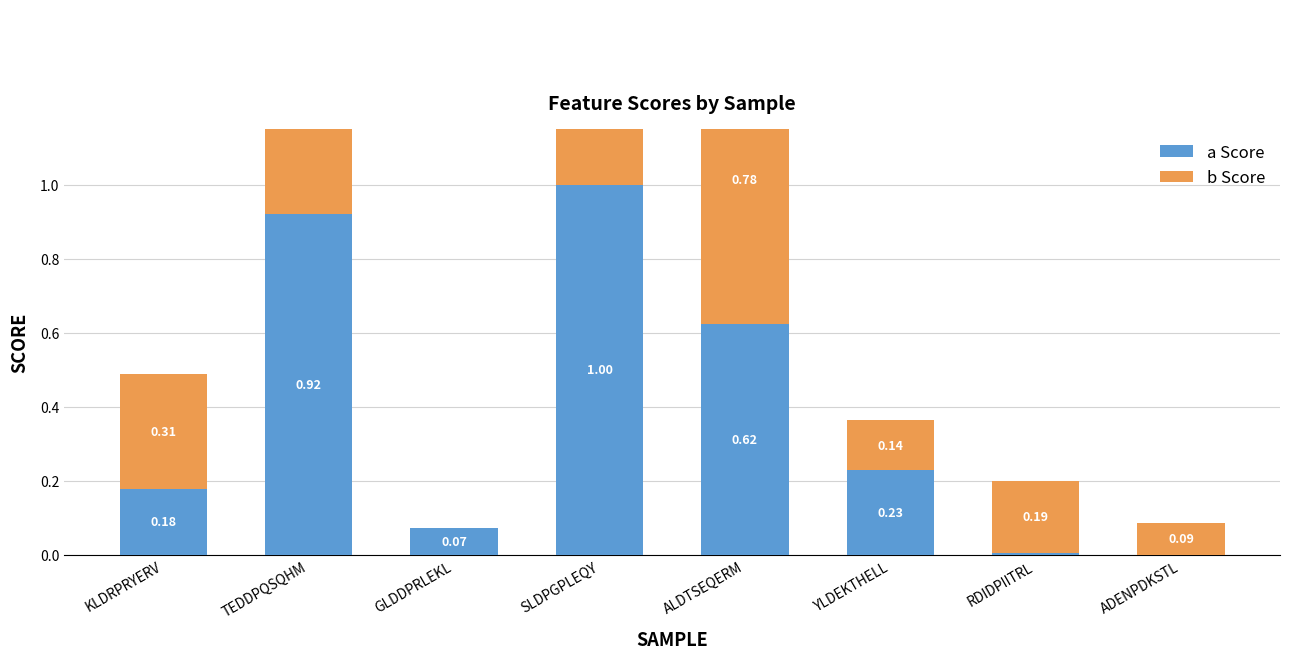

List the labels in order of a value, smallest first.

ADENPDKSTL, RDIDPIITRL, GLDDPRLEKL, KLDRPRYERV, YLDEKTHELL, ALDTSEQERM, TEDDPQSQHM, SLDPGPLEQY